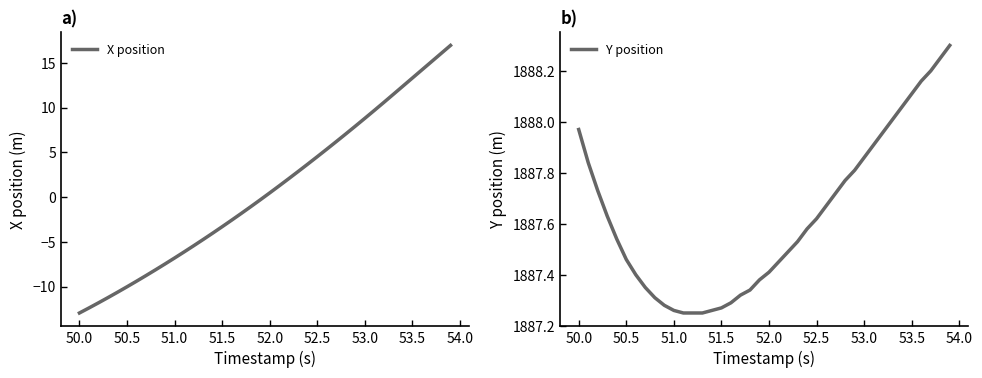

What is the lowest value of the X position series?

-13.0